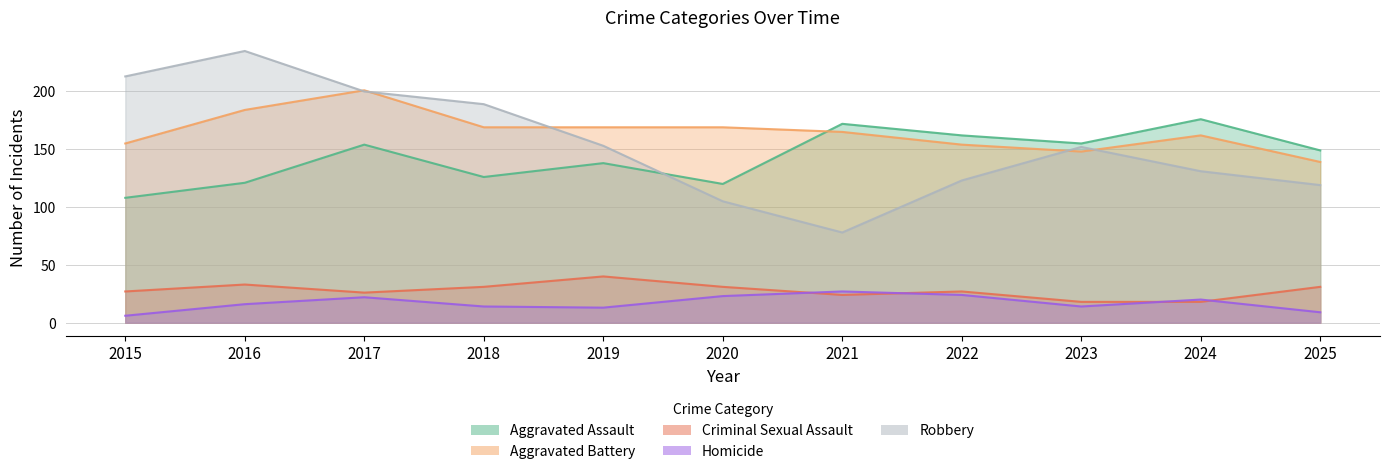

Rank the categories by Aggravated Assault value from highest to lowest.

2024, 2021, 2022, 2023, 2017, 2025, 2019, 2018, 2016, 2020, 2015